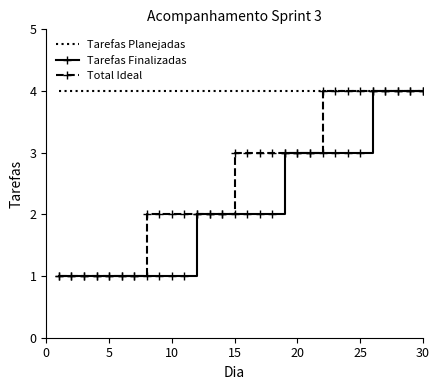

What is the lowest value of the Tarefas Planejadas series?

4